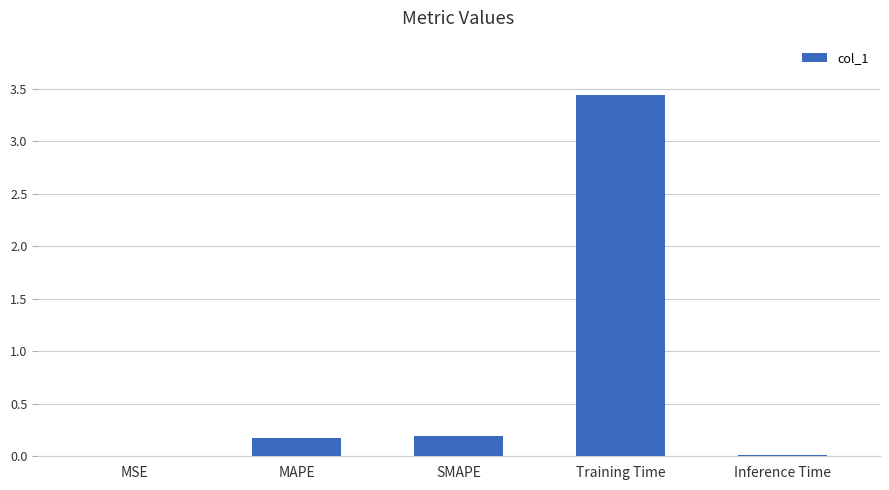

True or false: the data shows 0.0 at MSE.

True